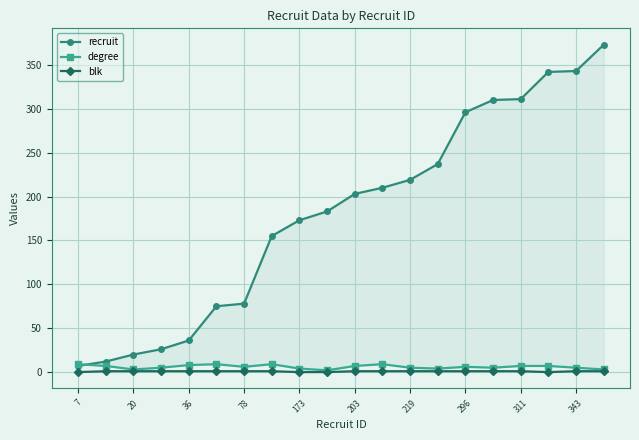

Which series has the largest range (max minus min)?

recruit